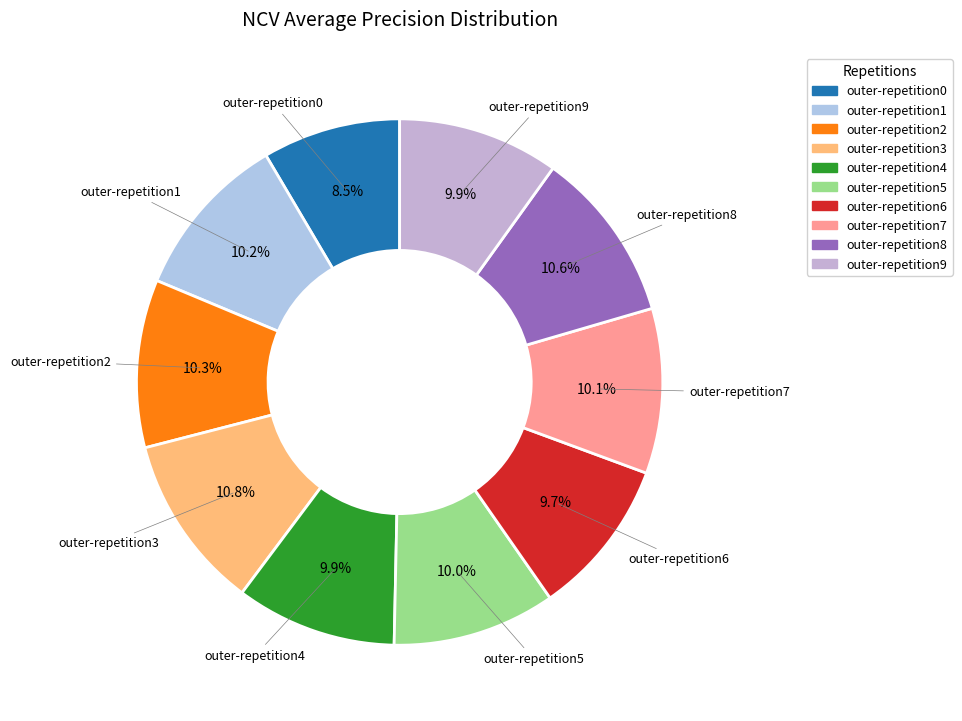

What is the smallest slice in the pie chart?

outer-repetition0